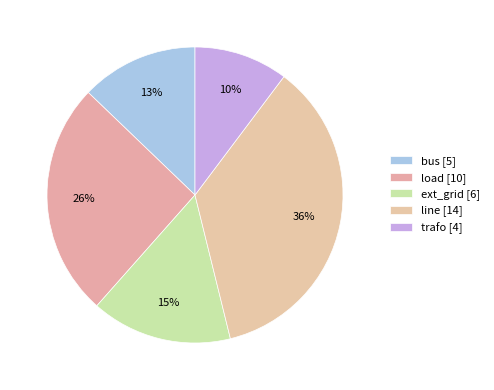

What percentage is the load slice, to the nearest percent?

26%